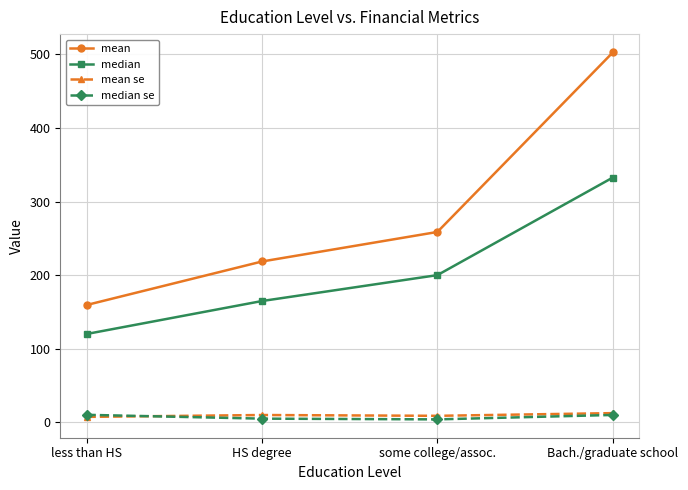

At which label is median closest to 226?

some college/assoc.